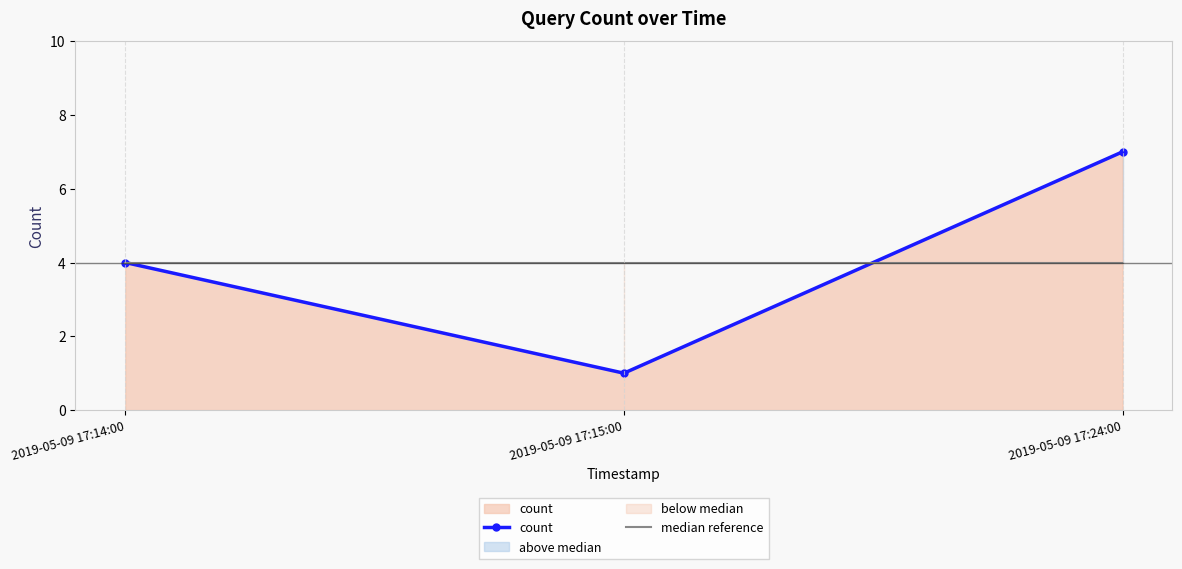

What is the spread (max minus min) of values at 2019-05-09 17:15:00?

3